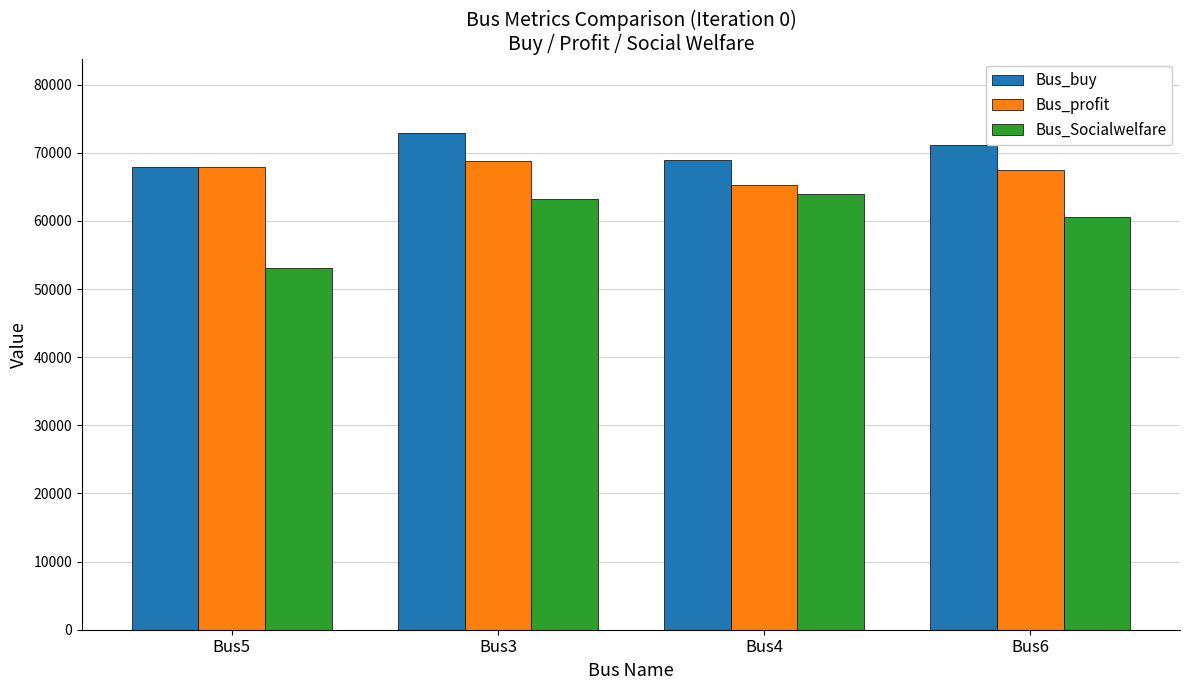

At which label does Bus_buy first exceed 71171?

Bus3